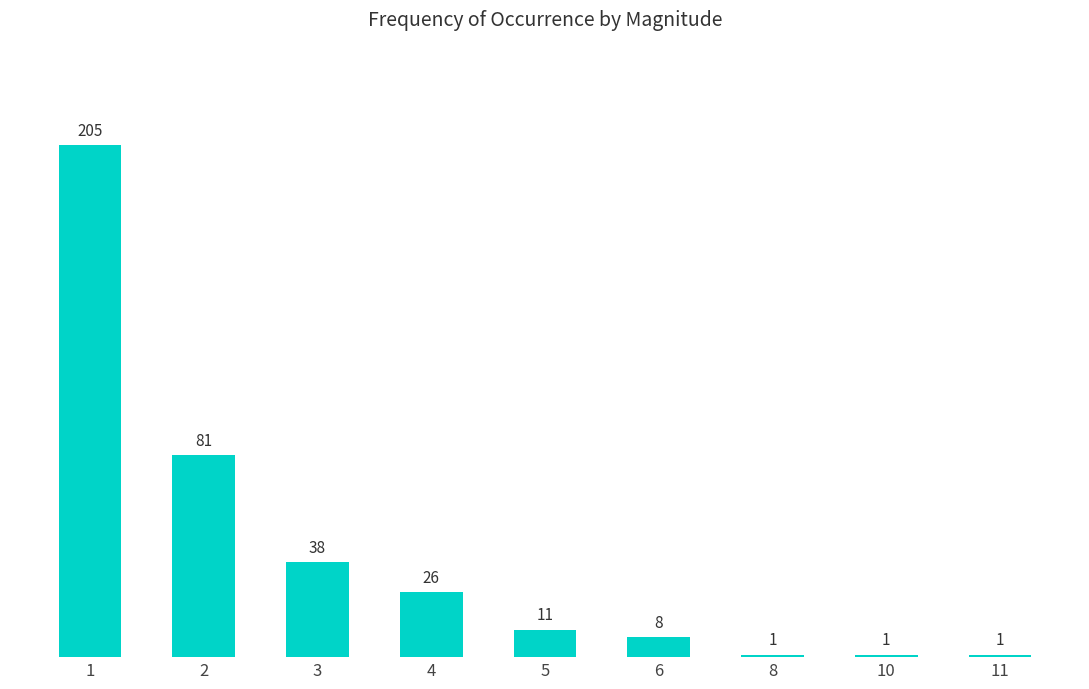

What is the ratio of the value at 3 to the value at 8?

38.0